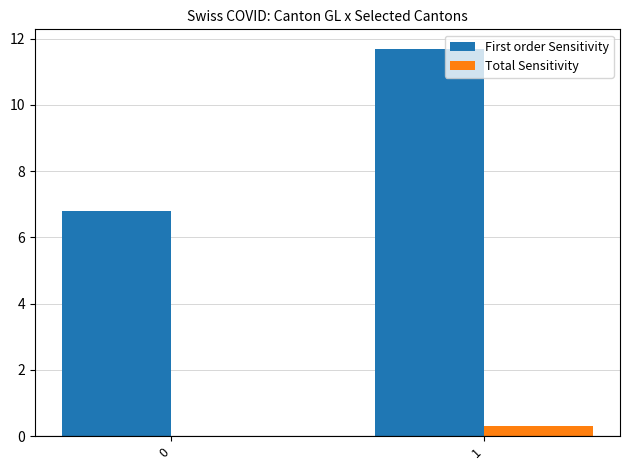

What is the sum of all Total Sensitivity values?

0.3